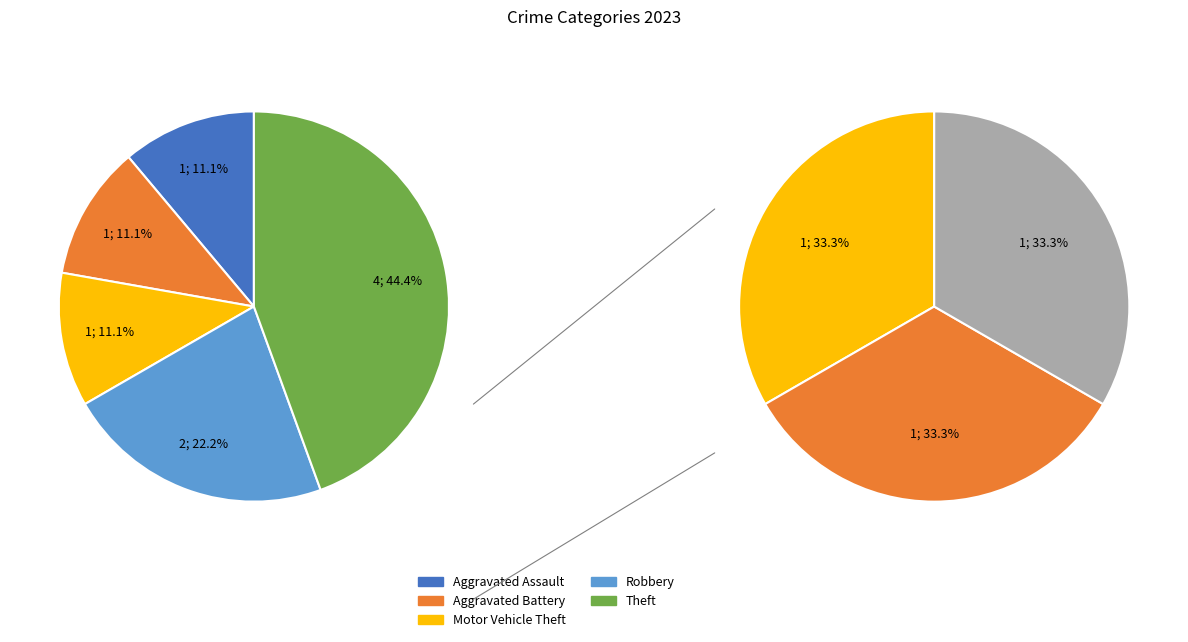

Approximately how many times larger is the value at Aggravated Battery compared to Aggravated Assault?

1.0